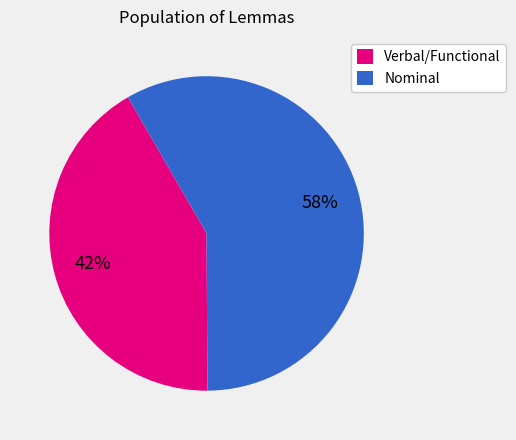

Is the sum of Verbal/Functional and Nominal greater than half?

Yes